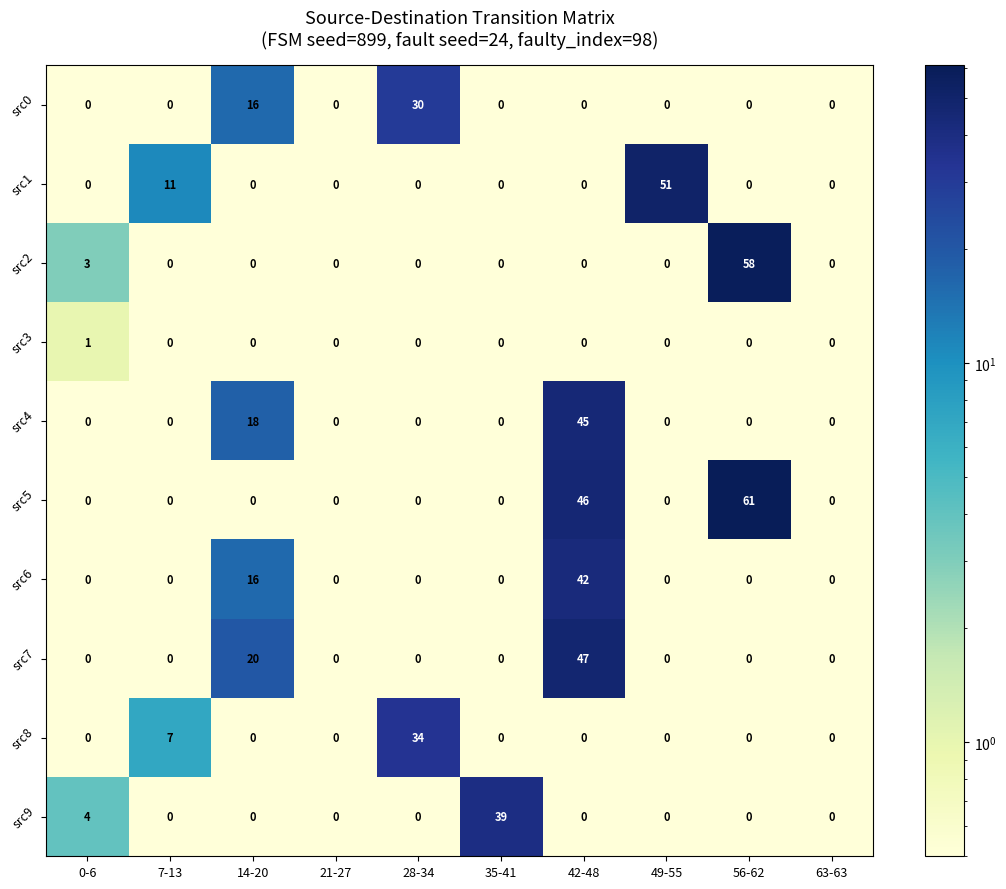

What is the greatest value displayed?

61